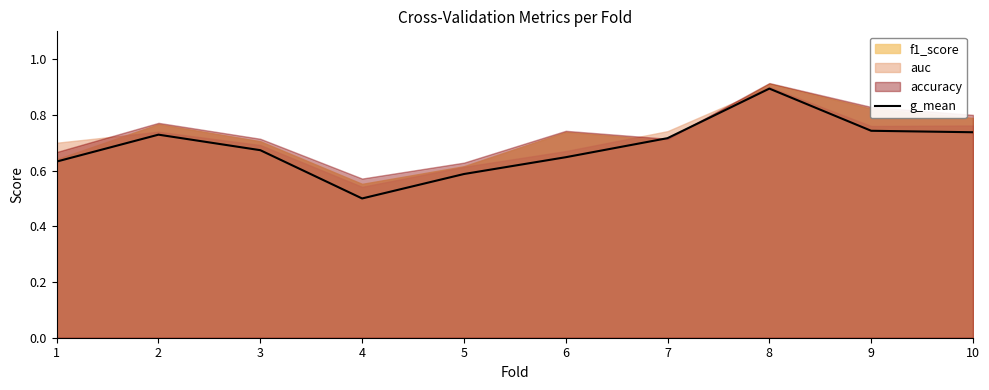

List the labels in order of value, smallest first.

4, 5, 1, 6, 3, 7, 2, 10, 9, 8